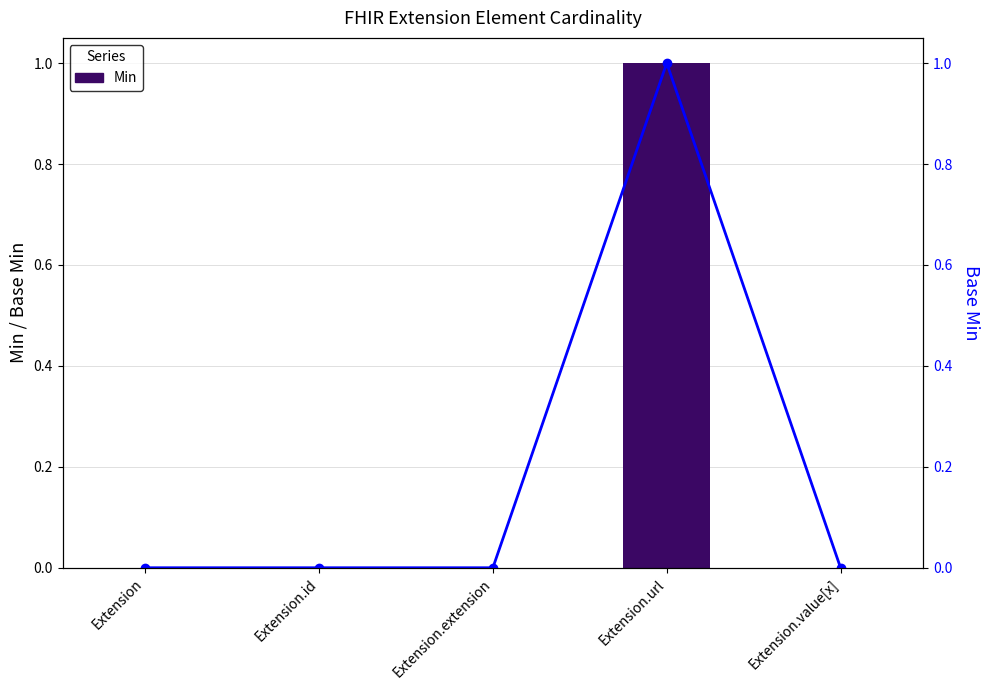

What is the label of the 4th bar from the right?

Extension.id